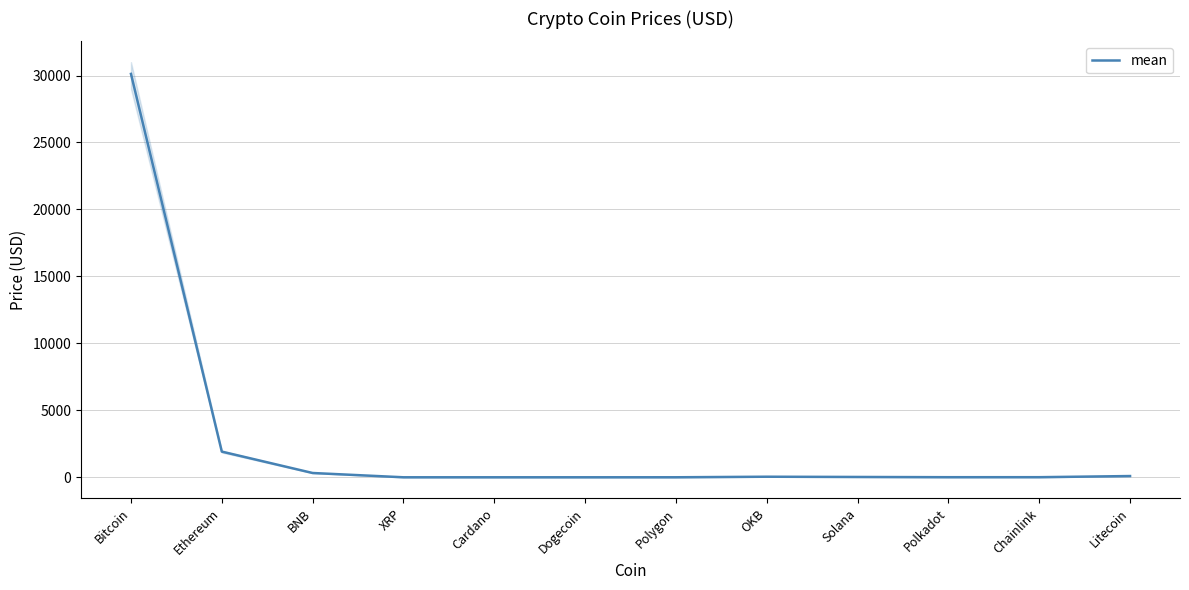

What is the sum of all values?

32530.8